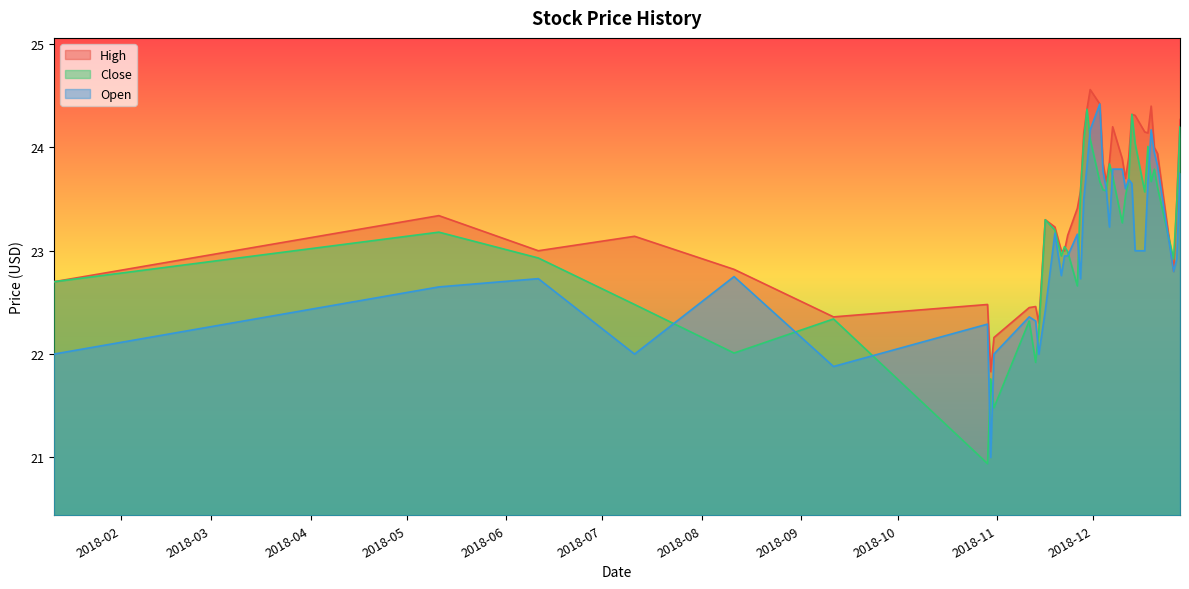

True or false: Close and Open cross at least once.

True